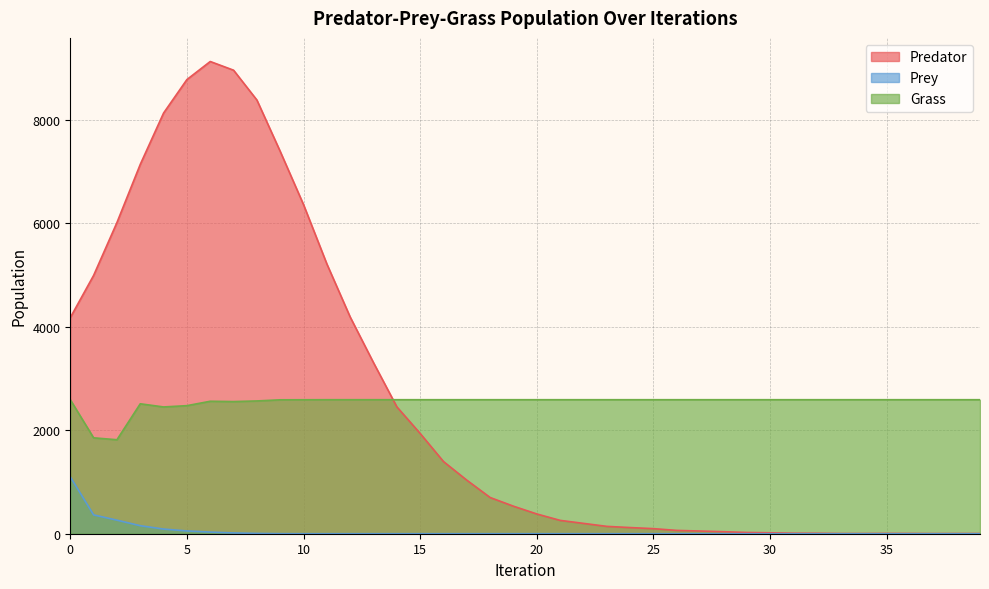

Rank the series at 14 from highest to lowest value.

Grass, Predator, Prey